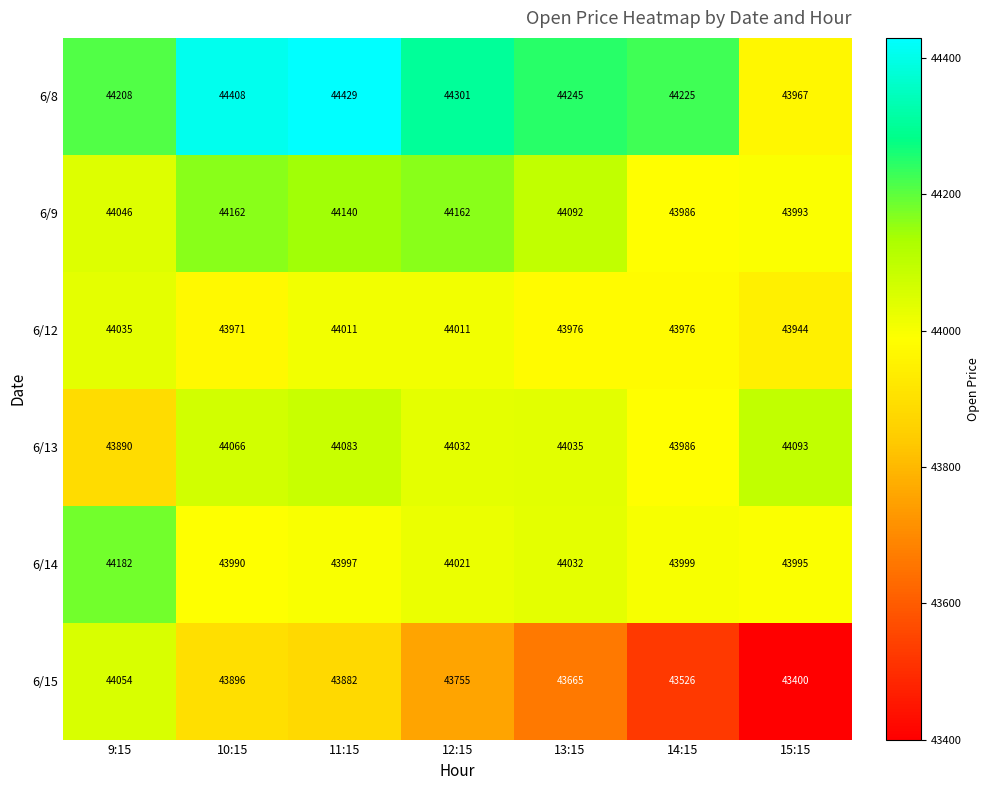

What is the sum of all 6/9 values?

308581